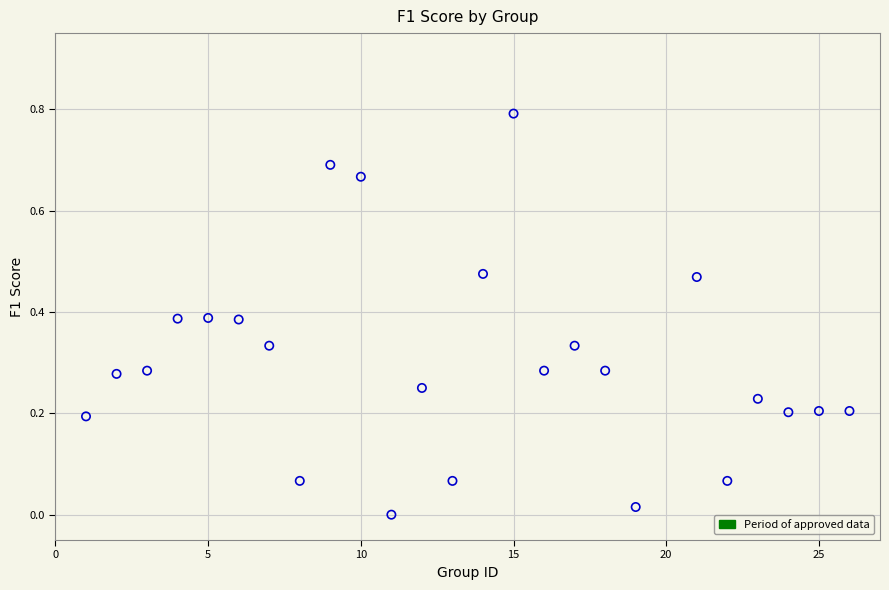

What is the range of Y values (max minus min)?

0.8